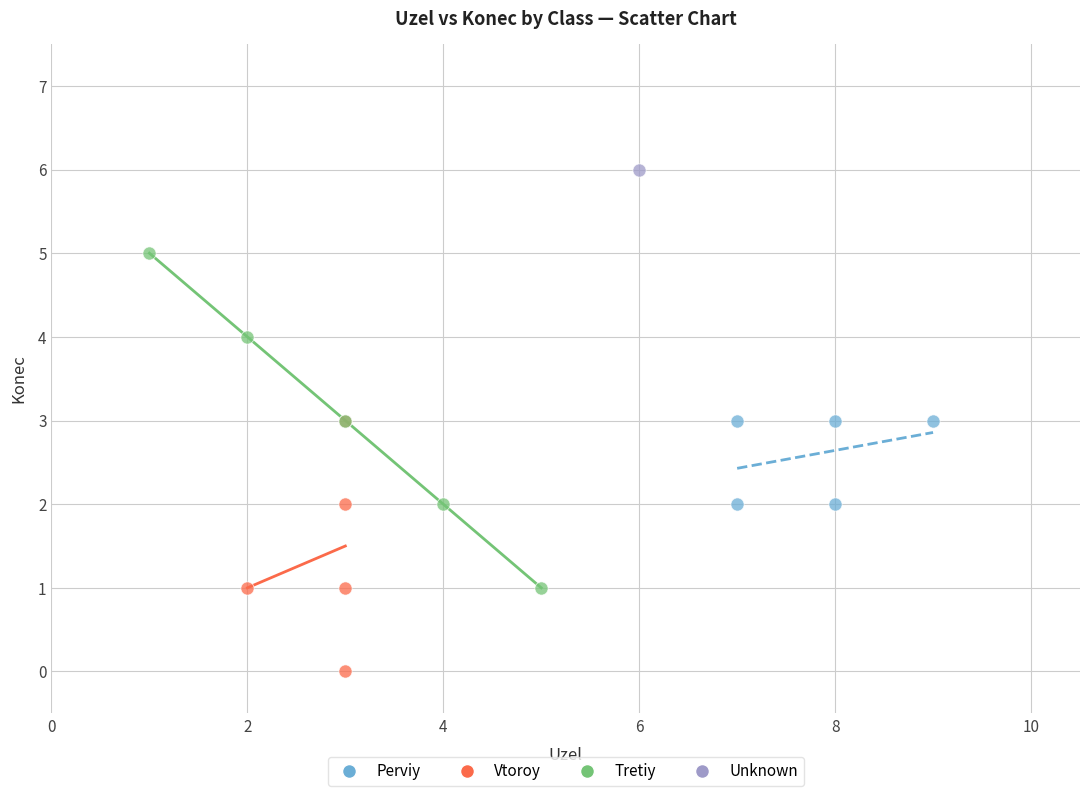

Which series reaches the maximum Y coordinate?

Unknown